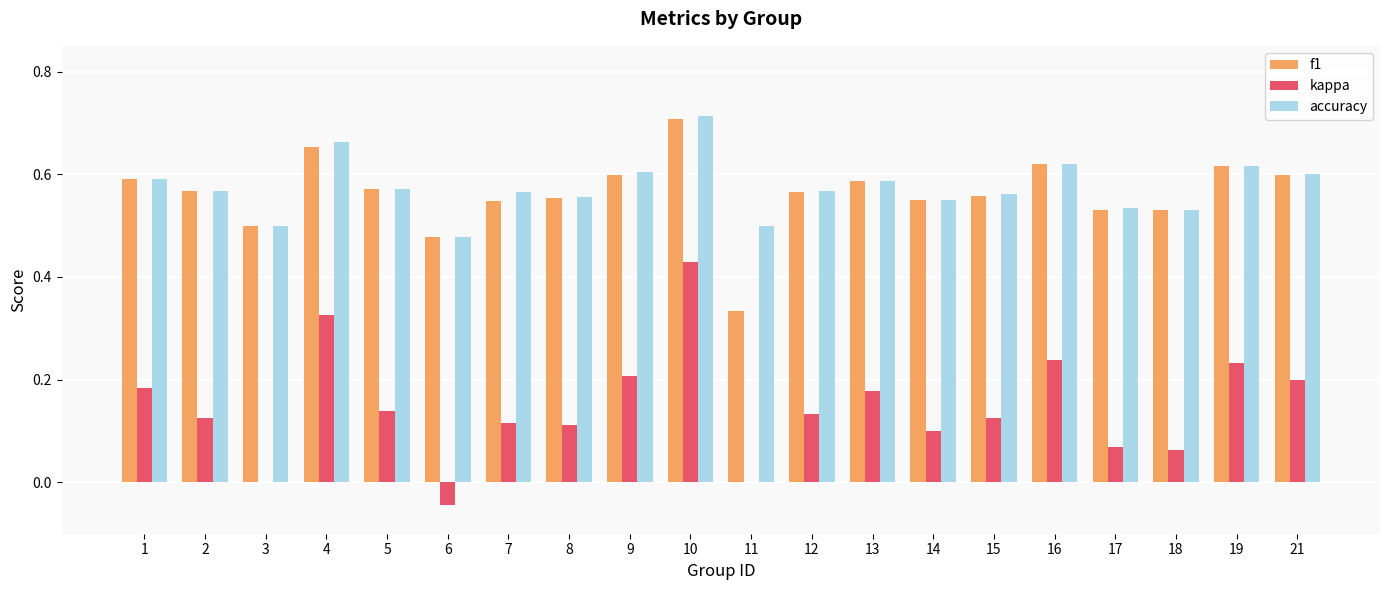

Which category has the highest value in the accuracy series?

10